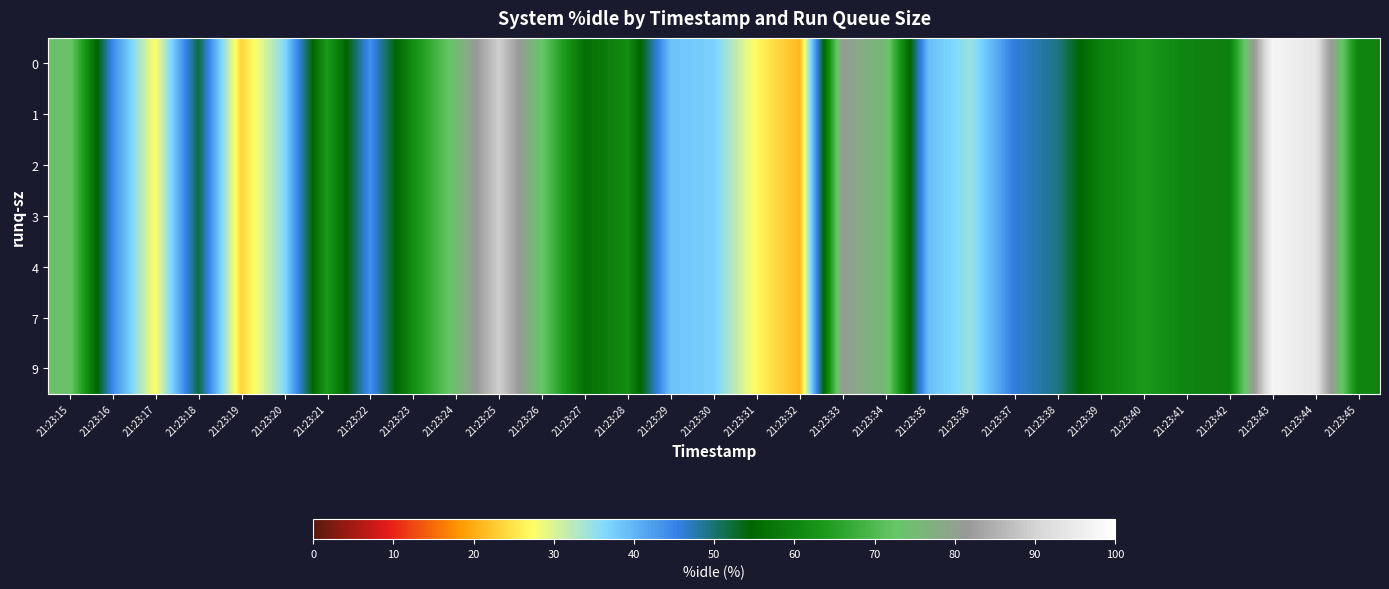

Which series has the widest spread of values?

row_0